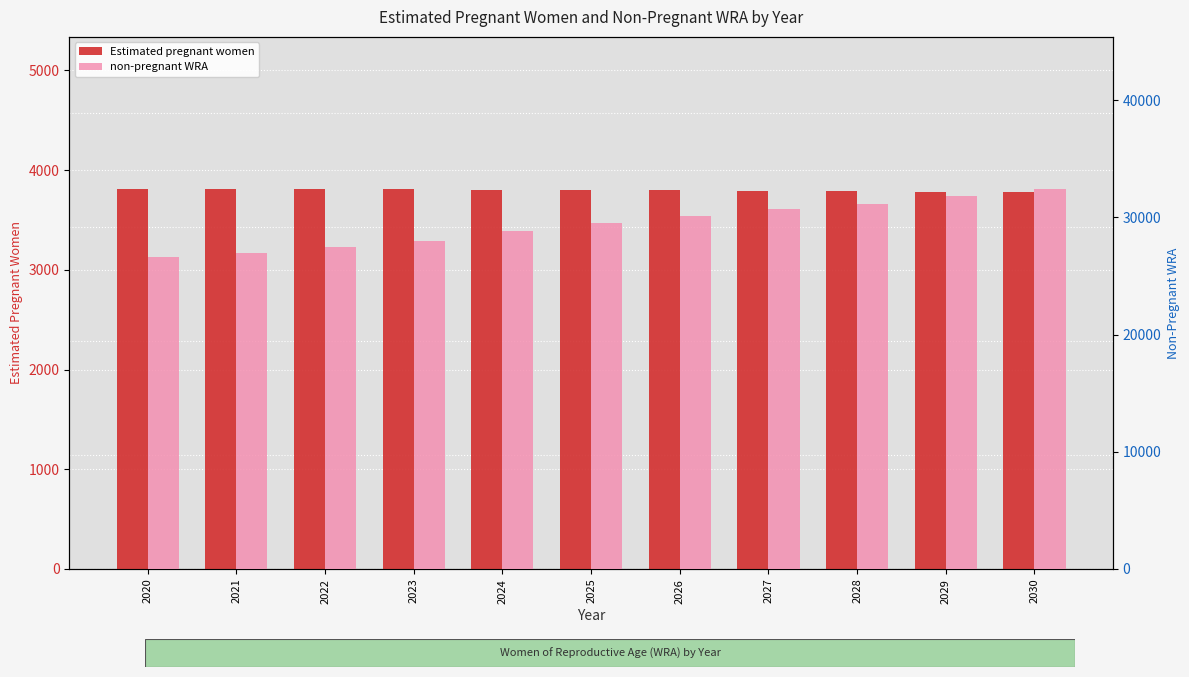

What is the value of the Estimated pregnant women bar at the 8th from the left?

3794.7